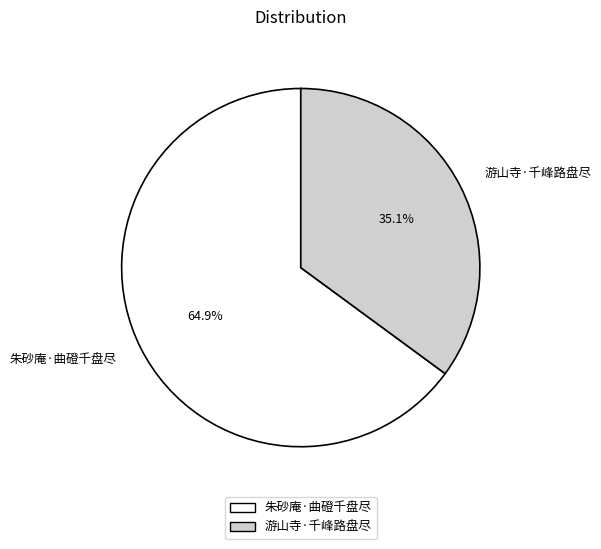

Which category accounts for the majority?

朱砂庵·曲磴千盘尽